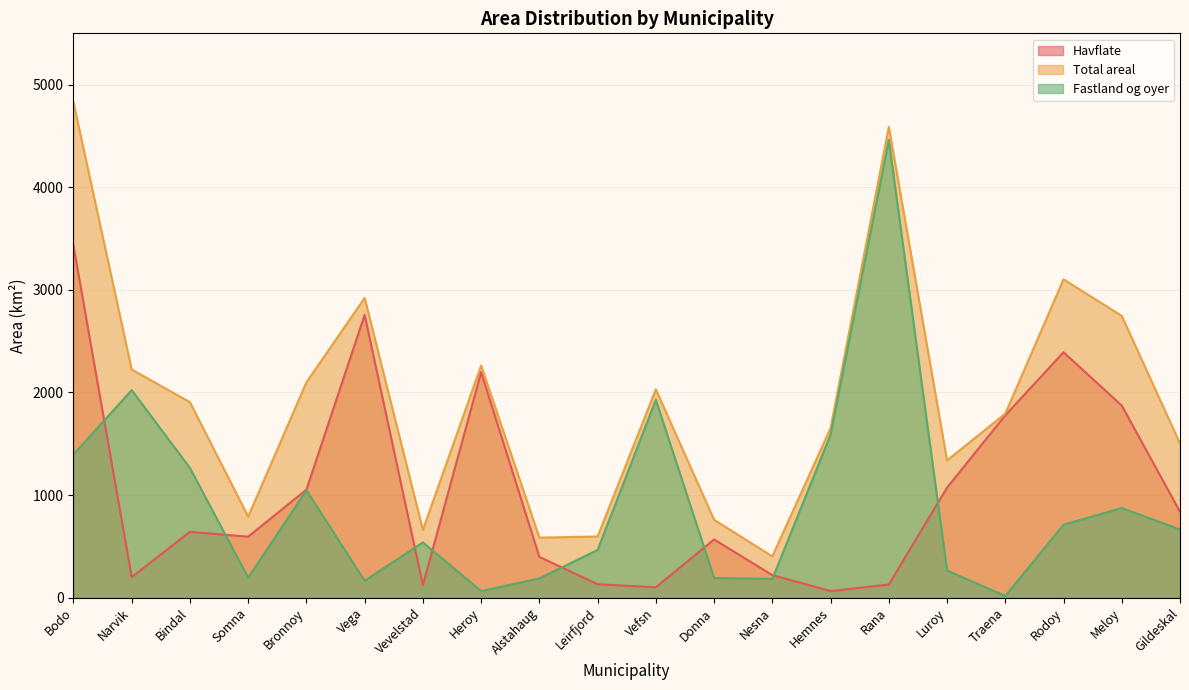

Reading right to left, extract all data points from this chart.

Havflate: 837.6	1872.5	2391.8	1777.3	1072.5	128.3	64.4	219.6	567.4	101.5	130.9	397.6	2197.7	122.2	2756.4	1052.8	594.8	641.3	200.6	3431.4
Total areal: 1502.2	2746.3	3103.1	1793.8	1337.7	4588.1	1653.2	402.8	759.3	2030.3	596.2	585.2	2262.1	661.1	2921.4	2099.2	790.1	1905.5	2223.6	4826.7
Fastland og oyer: 664.6	873.8	711.3	16.5	265.2	4459.8	1588.7	183.2	191.9	1928.8	465.2	187.6	64.4	538.9	164.9	1046.4	195.3	1264.2	2023.0	1395.2